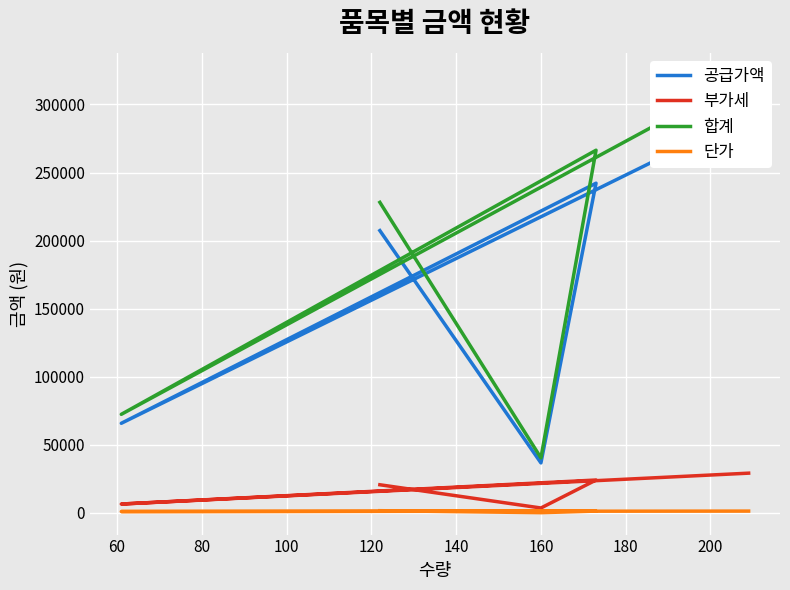

How many interior local peaks does the 단가 series have?

1